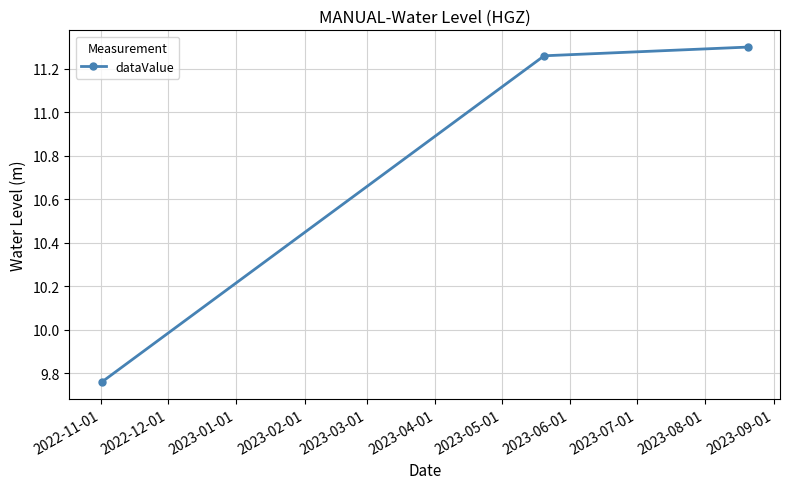

What is the average value?

10.8